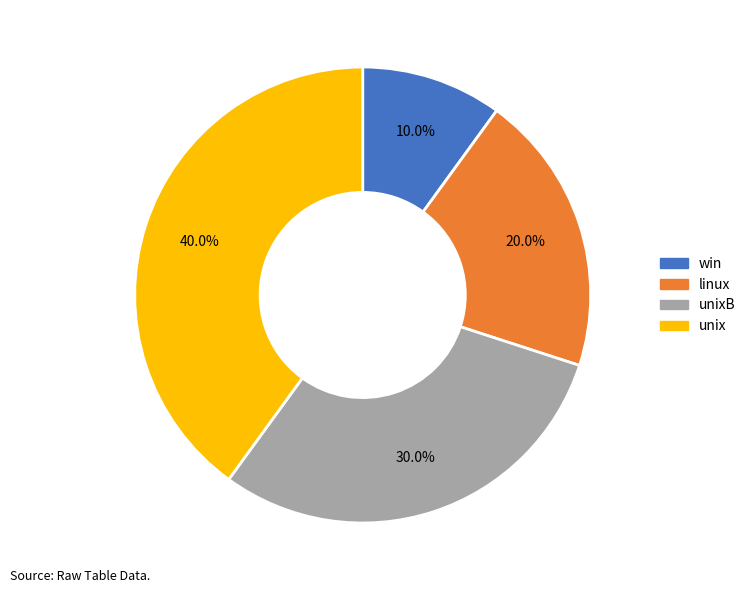

The unix slice represents 40% of the pie. True or false?

True